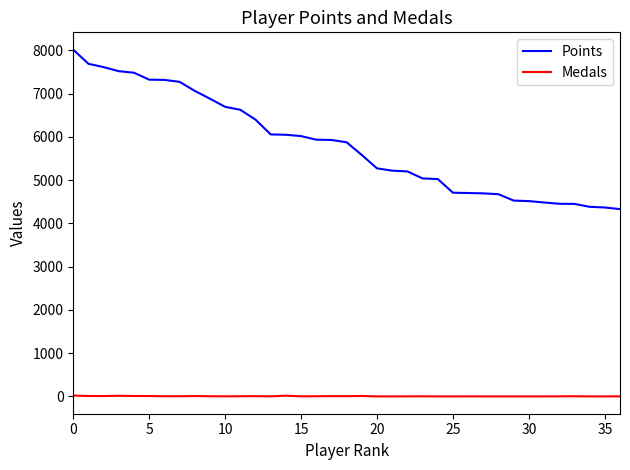

True or false: Points and Medals intersect in this chart.

False